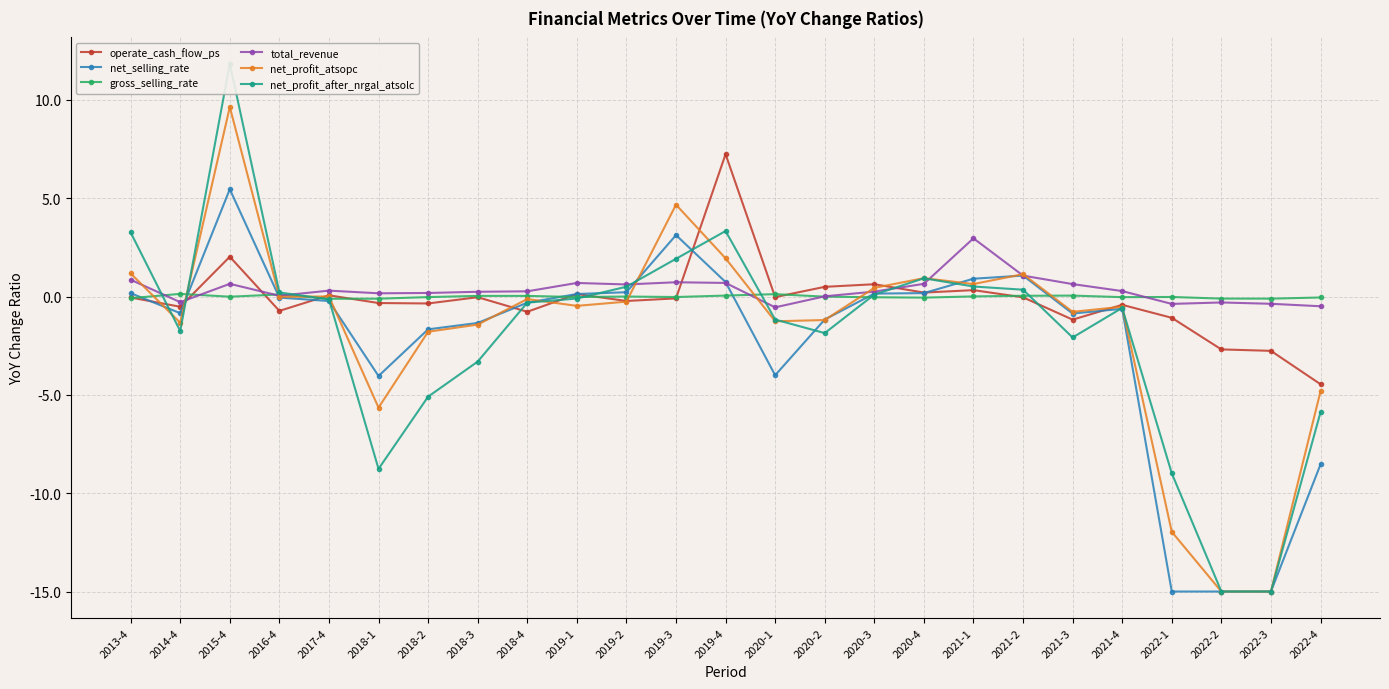

Which series has the largest total across all categories?

total_revenue